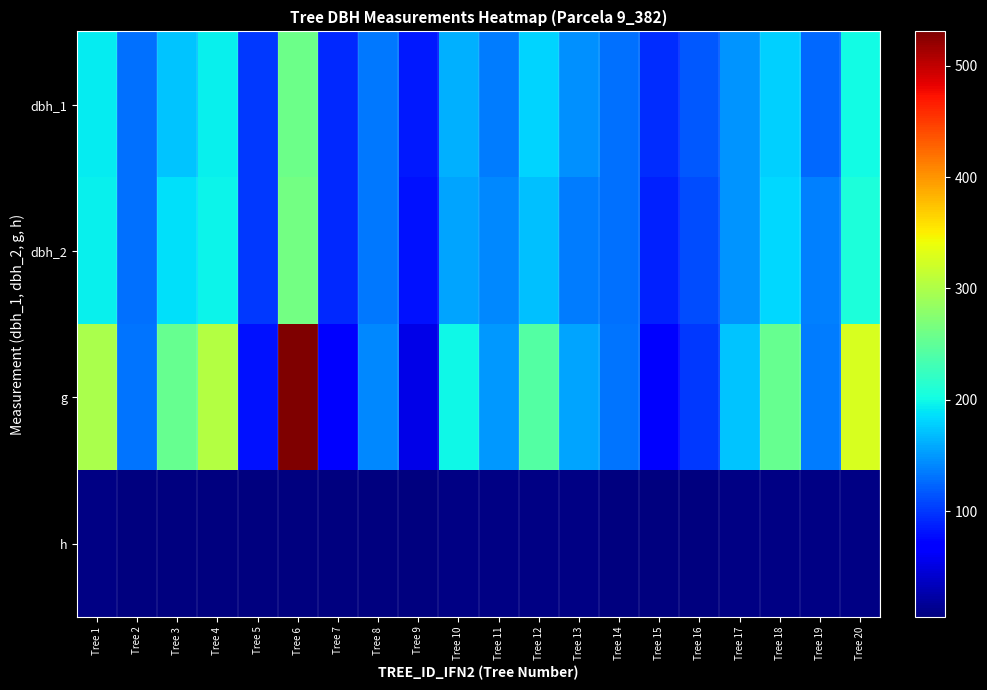

Which series changed the most between Tree 11 and Tree 13?

dbh_1